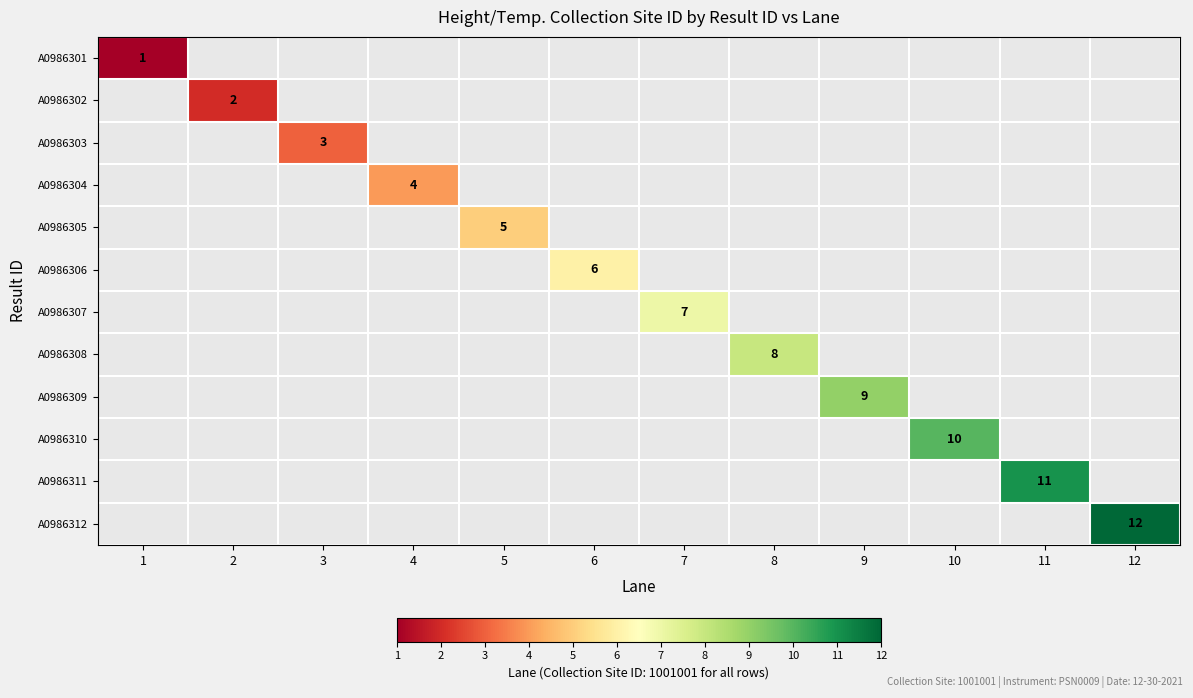

The value of A0986311 at 11 is 4. True or false?

False